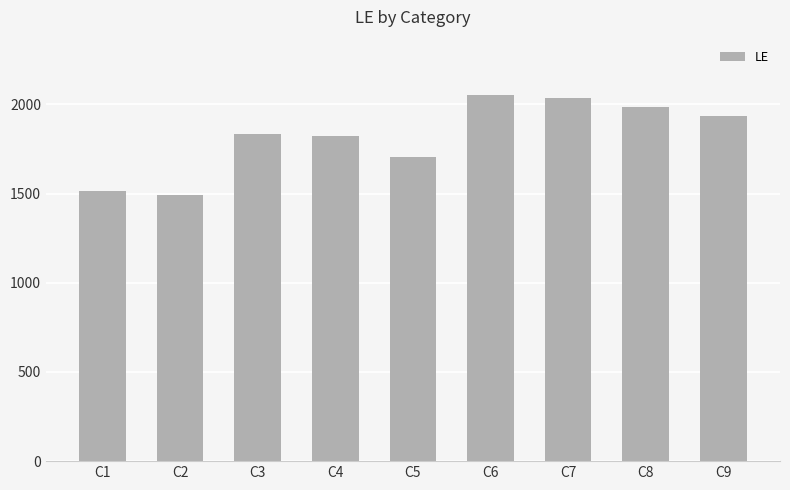

Is it true that the value at C7 is 2037?

True